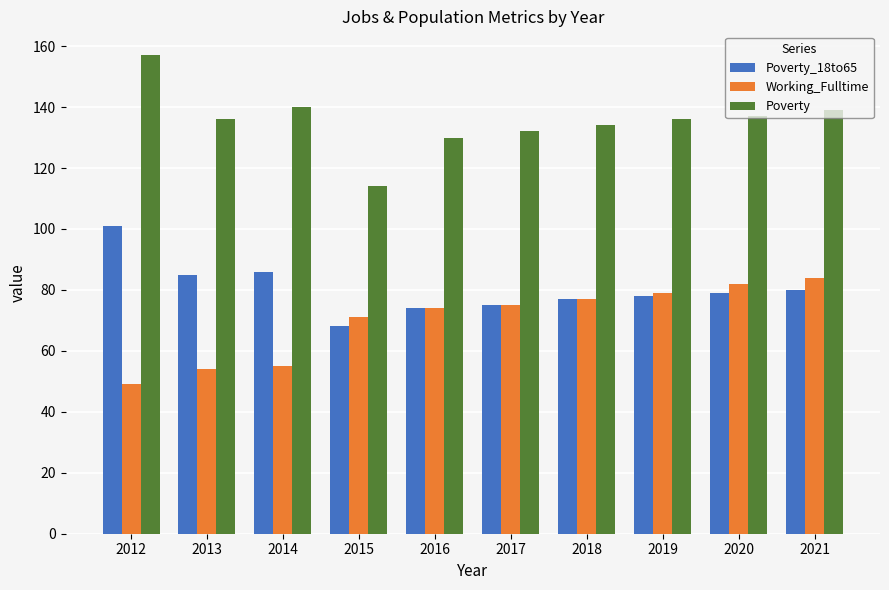

Which series changed the most between 2014 and 2017?

Working_Fulltime